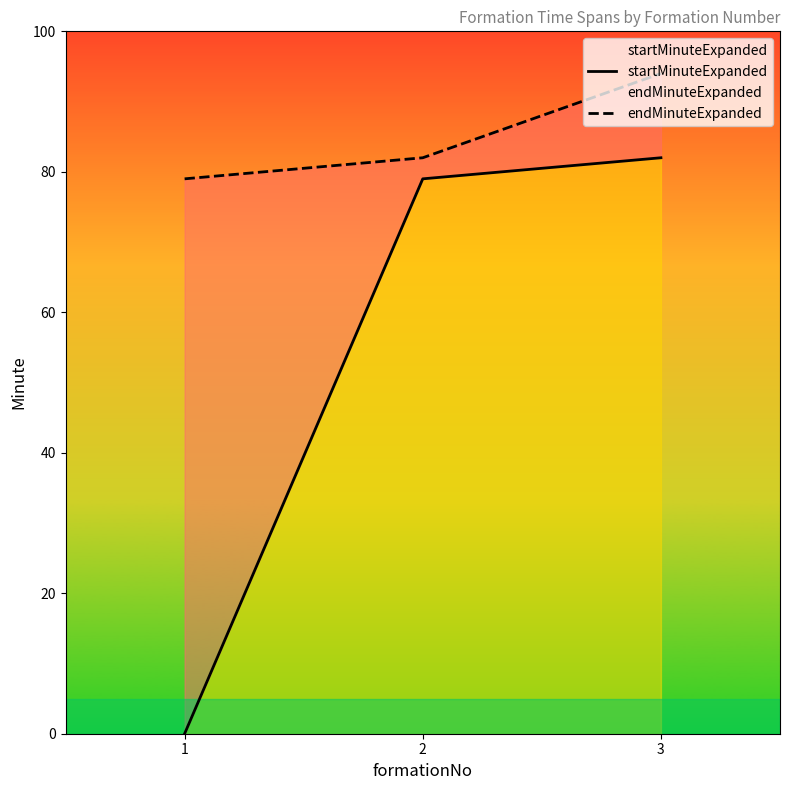

Which category has the lowest value across all series?

1